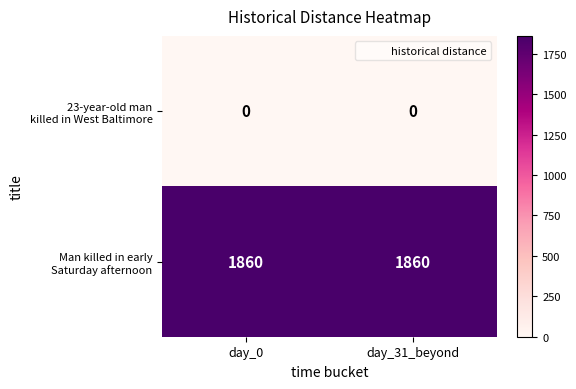

At how many categories does at least one series exceed 1423?

2